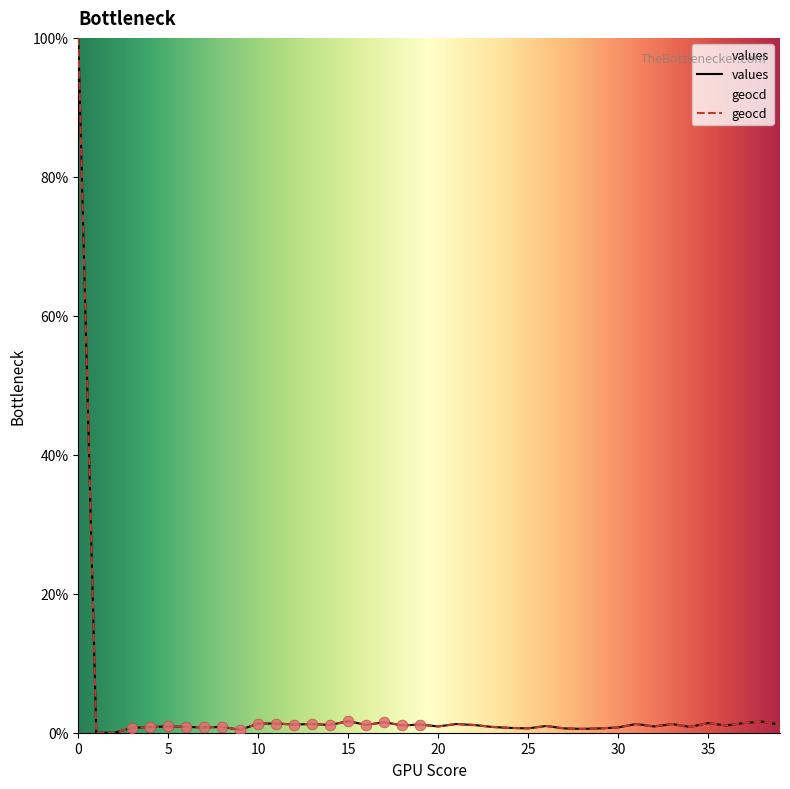

What are all the series names shown in the legend?

values, geocd